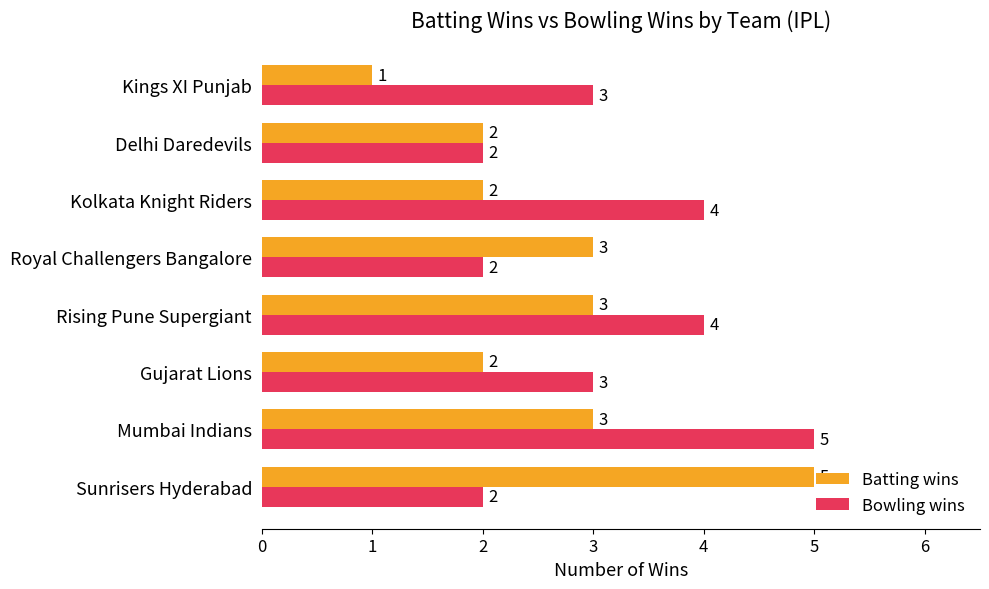

Which series has the largest range (max minus min)?

Batting wins